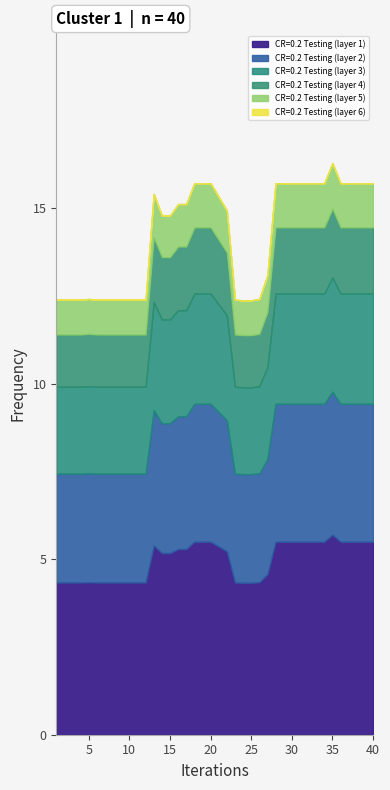

Where does the data first go above 15?

13